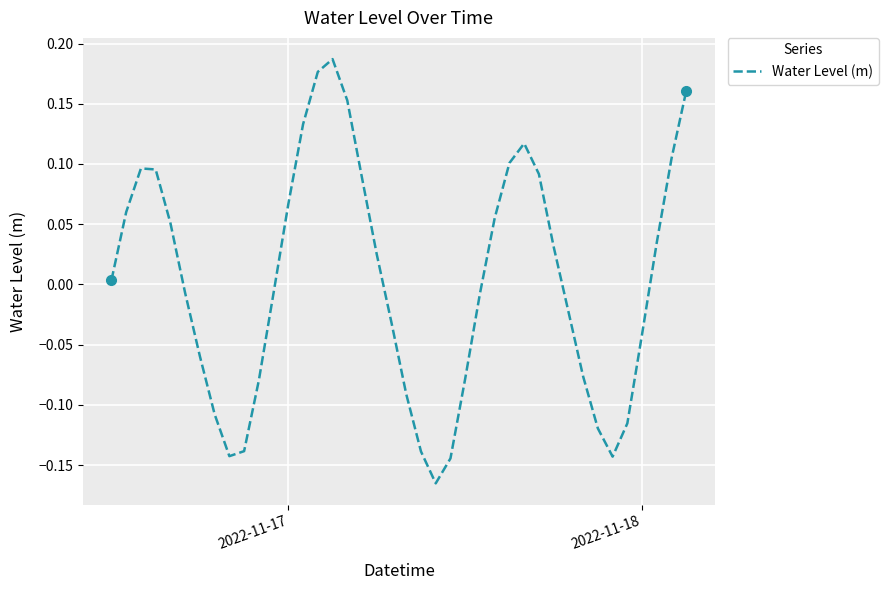

How many categories are shown in the chart?

40